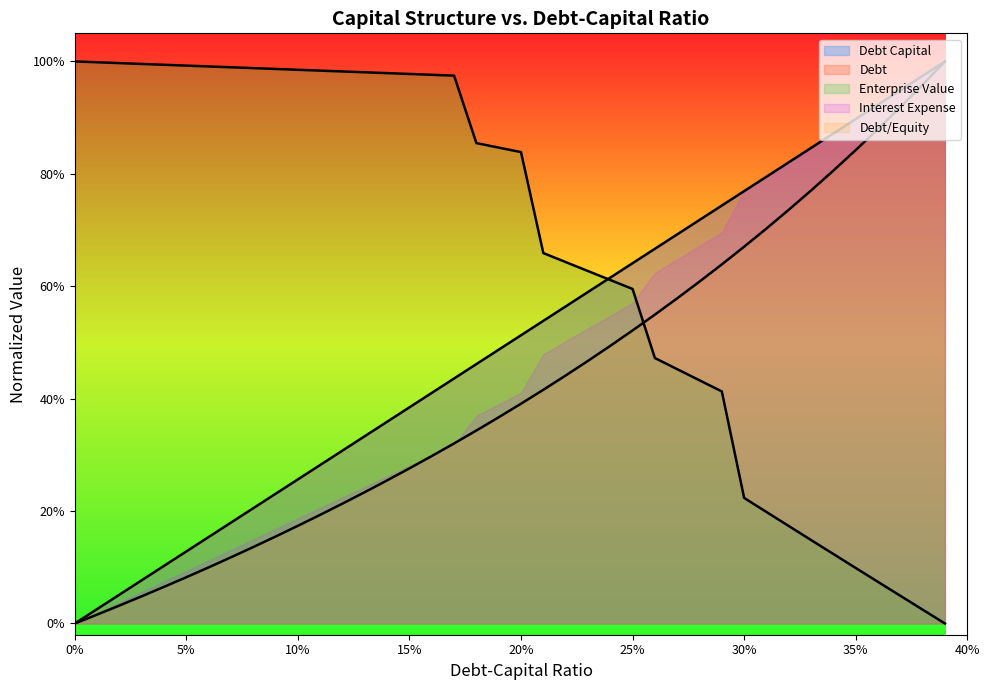

How many data points does each series have?

40